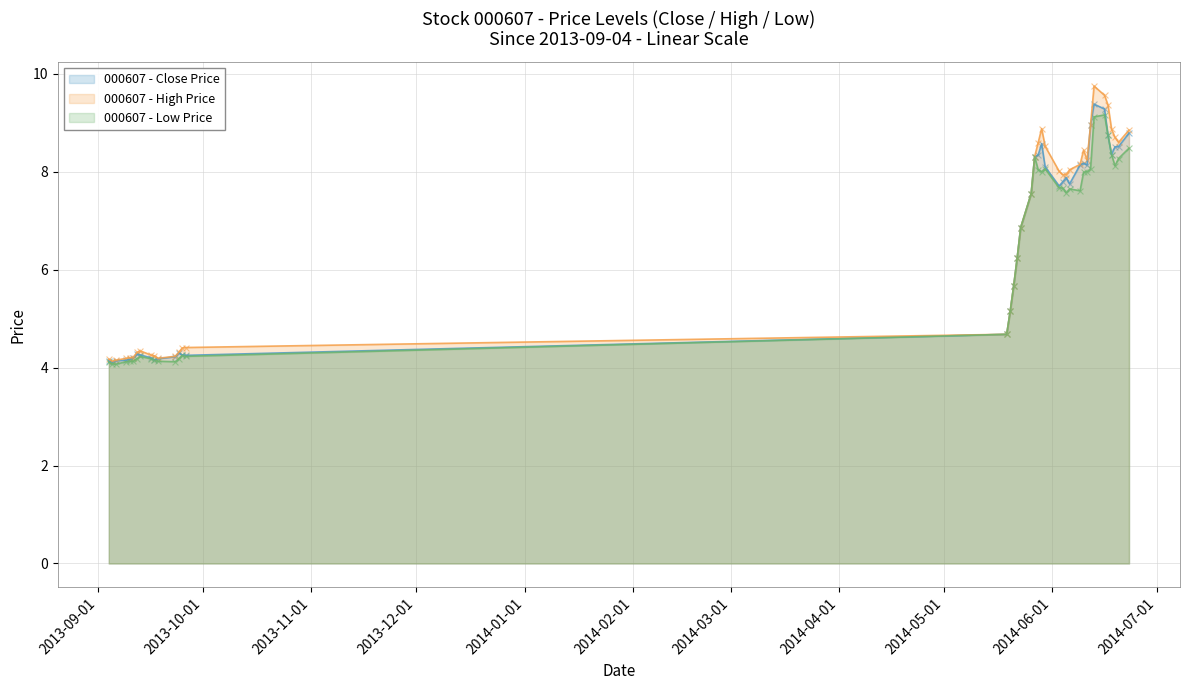

At how many categories does at least one series exceed 7?

20